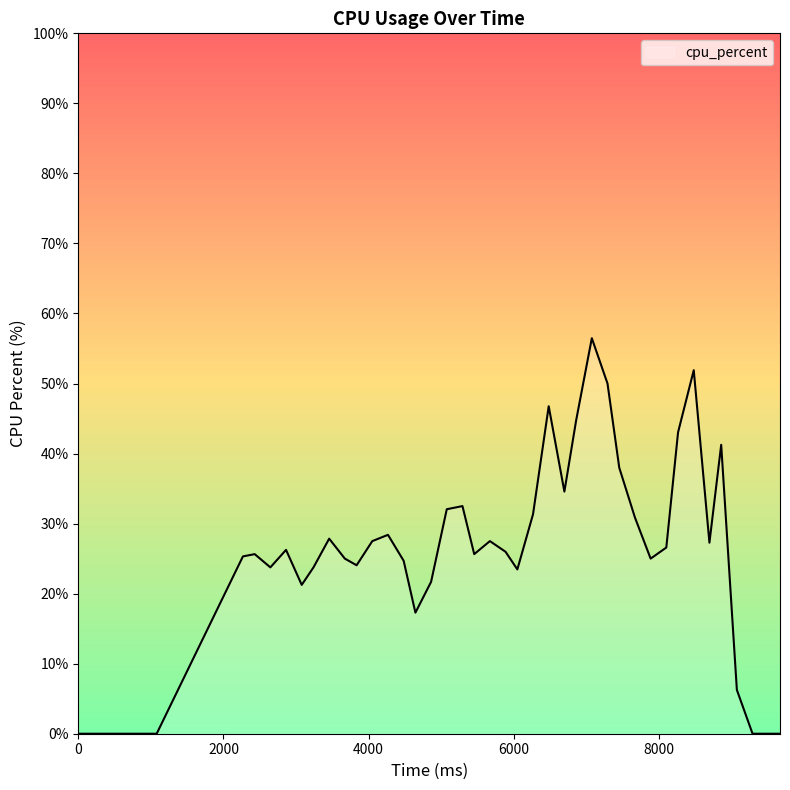

What is the maximum value shown in the chart?

56.5